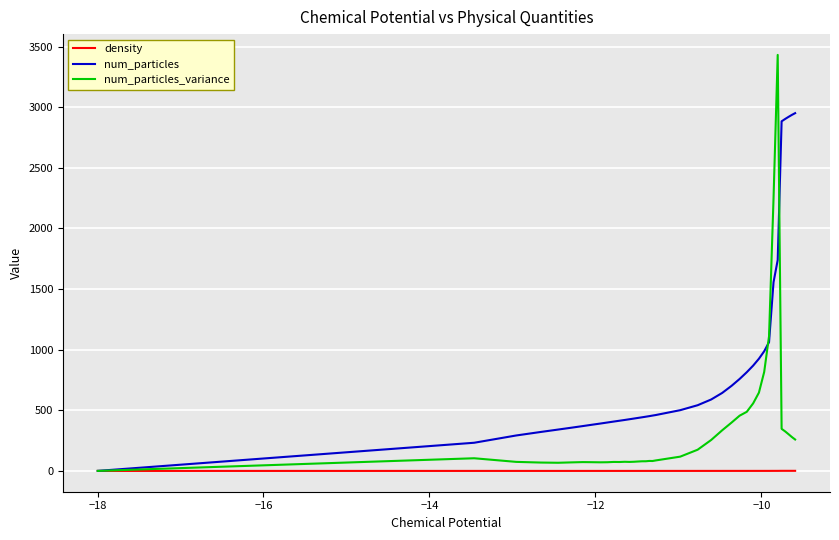

Which series has the largest range (max minus min)?

num_particles_variance